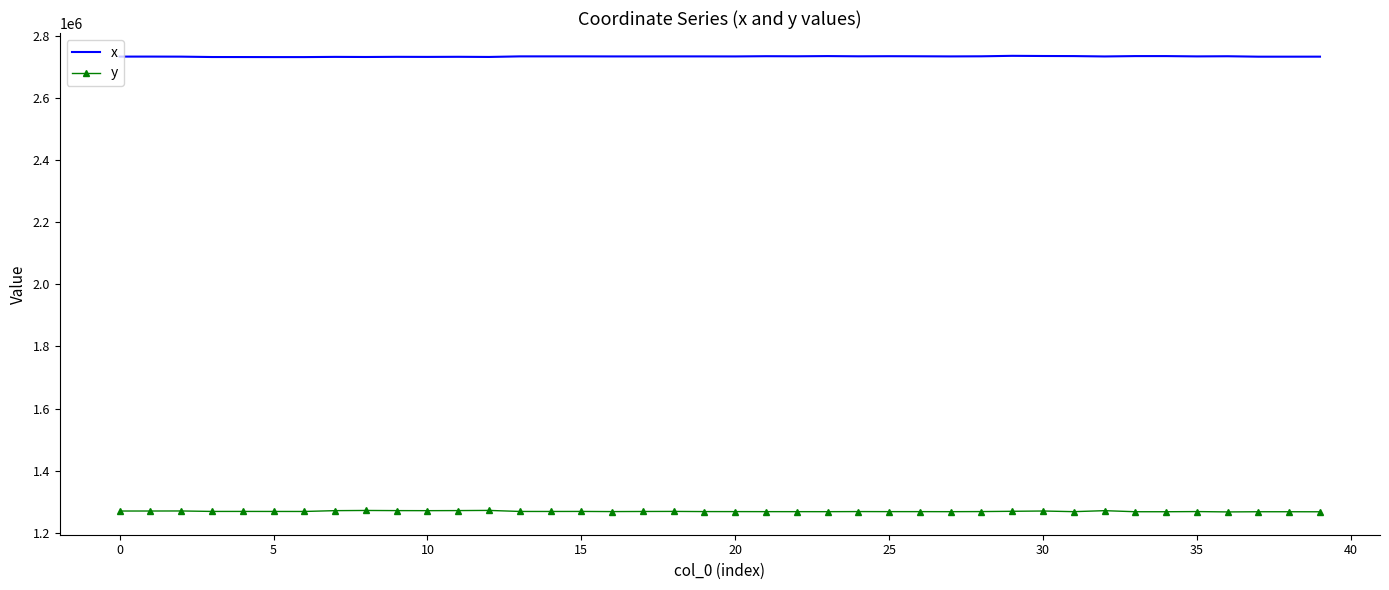

What is the average value of the x series?

2734189.0